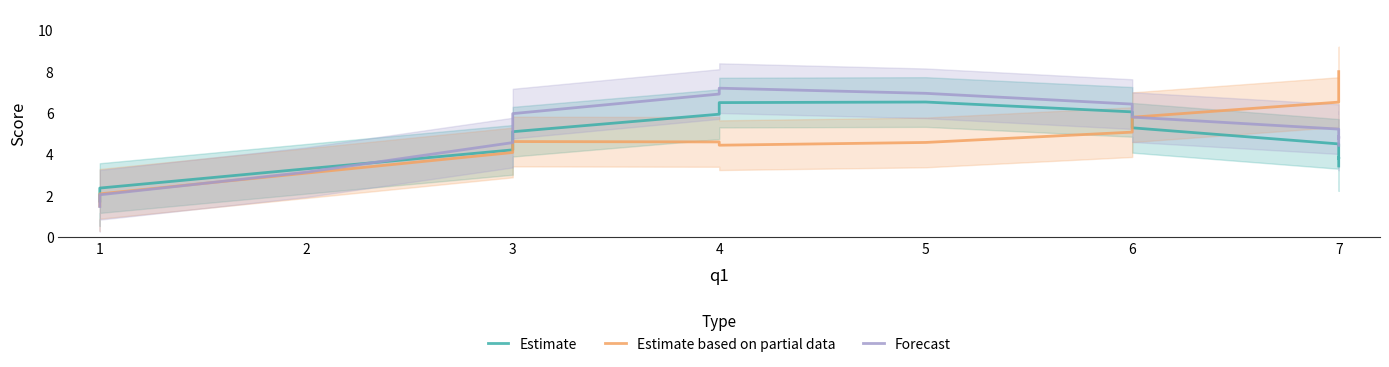

How many data points in Estimate based on partial data are less than 5?

8